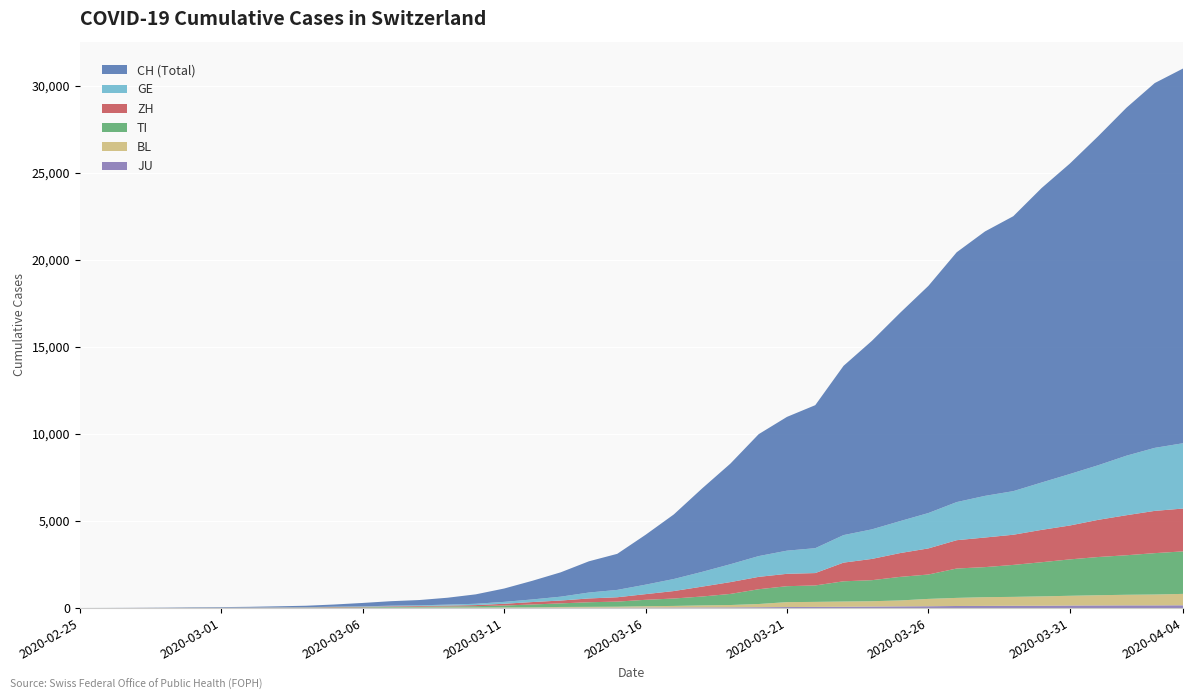

Reading left to right, list all the values displayed in this chart.

CH: 0	2	6	13	23	29	40	59	83	125	197	257	303	396	542	766	1072	1398	1795	2072	2864	3710	4793	5781	7005	7686	8217	9725	10829	11968	13052	14354	15193	15796	16918	17837	18903	19992	20960	21530
GE: 0	1	1	4	8	9	10	13	14	17	25	38	40	56	76	109	150	222	340	423	544	692	848	1027	1194	1331	1430	1582	1699	1837	2033	2190	2393	2505	2721	2958	3137	3420	3621	3753
ZH: 0	0	2	2	6	7	10	13	15	23	29	34	40	49	62	101	140	163	218	250	326	429	568	679	711	711	711	1073	1221	1368	1500	1627	1701	1733	1859	1947	2136	2300	2428	2461
TI: 0	1	1	1	2	2	4	8	13	25	28	41	49	61	75	108	163	206	265	293	368	426	511	638	849	916	945	1162	1209	1354	1401	1688	1727	1837	1962	2091	2195	2271	2377	2442
BL: 0	0	0	1	2	2	2	2	2	6	6	15	19	20	22	26	26	42	47	54	76	89	116	134	184	282	289	302	306	341	422	466	502	511	539	561	588	610	625	656
JU: 0	0	1	1	1	1	1	2	2	4	4	5	5	7	7	7	12	17	18	19	25	29	32	36	44	54	61	69	82	92	100	114	119	127	128	140	145	149	149	154